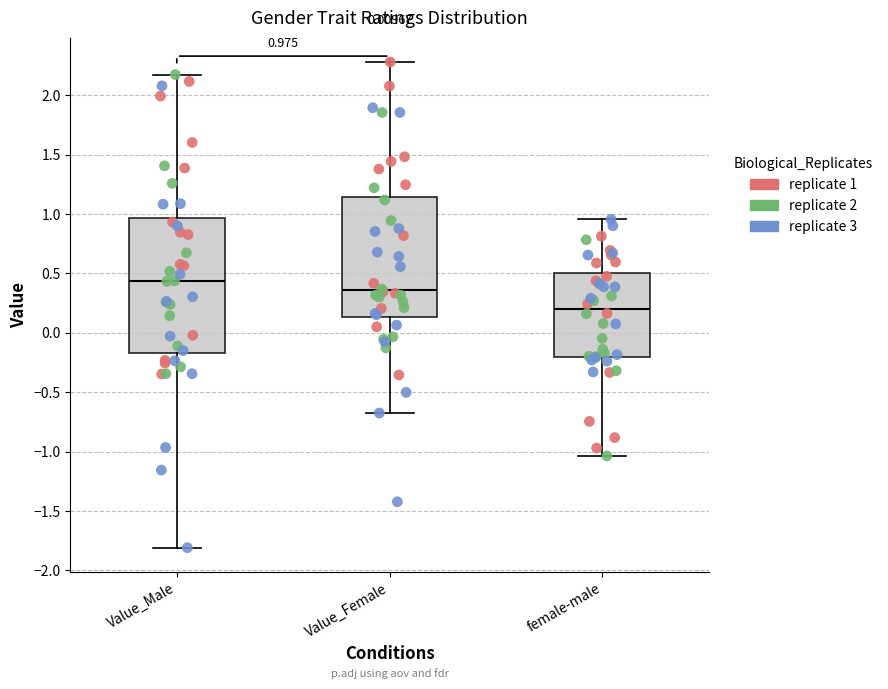

Which box is the tallest, from its lower edge to its upper edge?

Value_Male